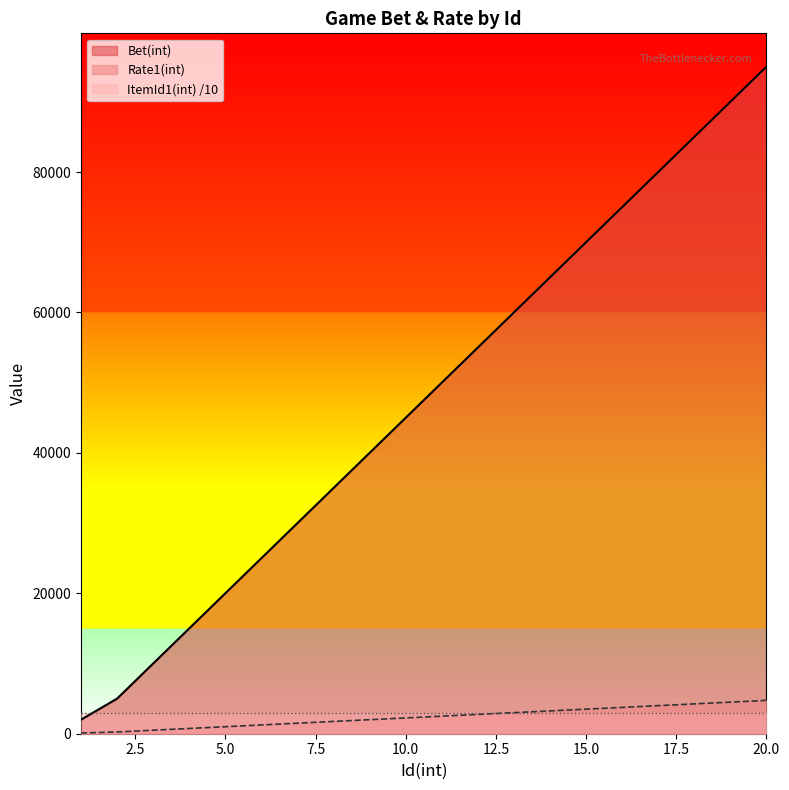

Does the chart have visible grid lines?

No